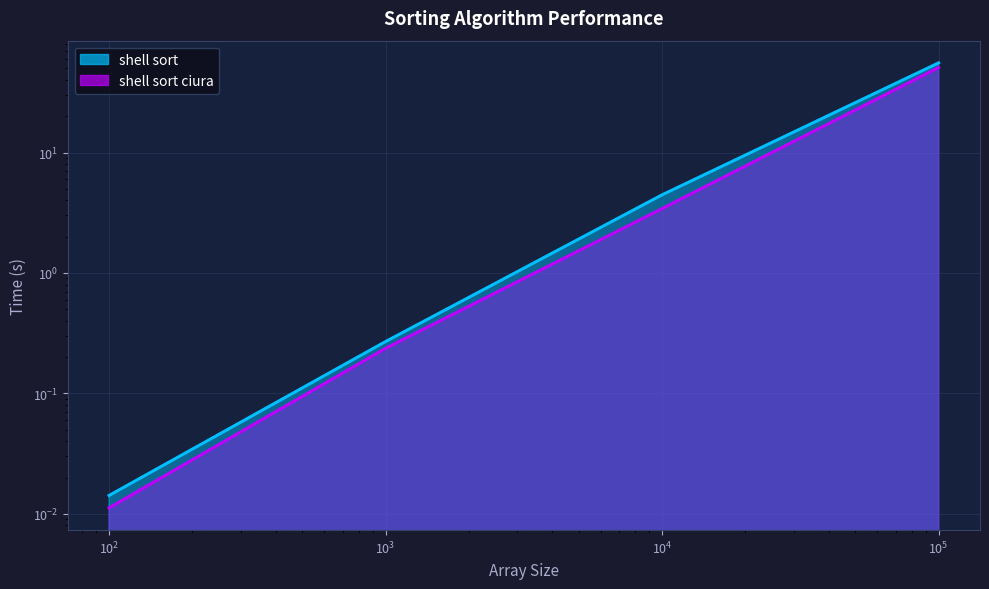

Is the value of shell sort at $\mathdefault{10^{2}}$ greater than the value of shell sort ciura at $\mathdefault{10^{0}}$?

Yes